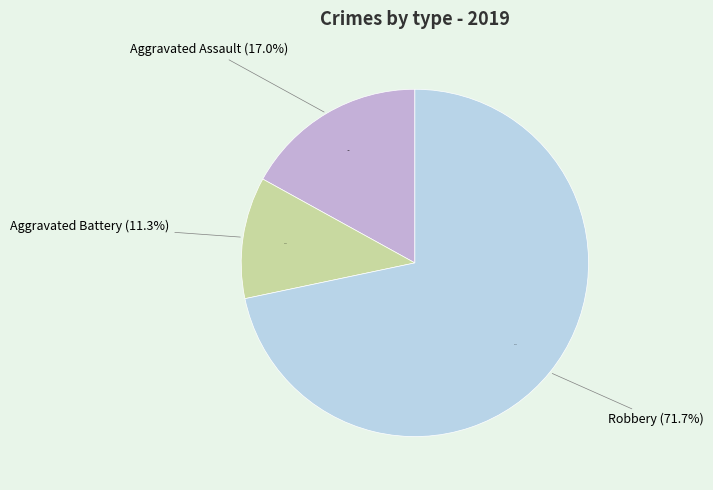

Which category has the smallest portion of the pie?

Aggravated Battery